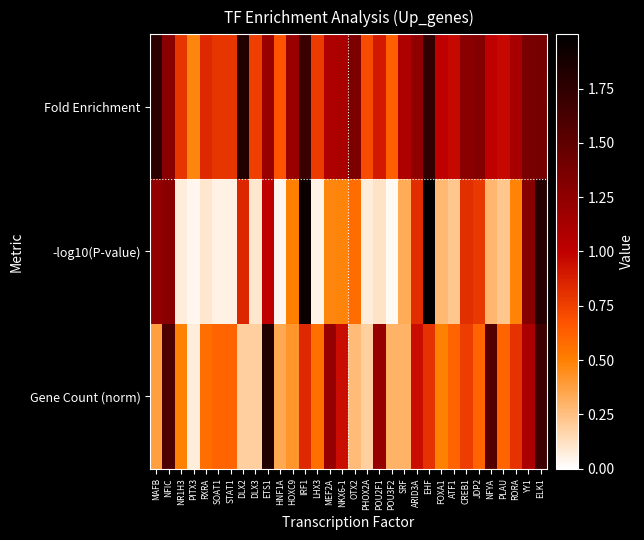

List the series in order of their peak value, lowest first.

Fold Enrichment, Gene Count (norm), -log10(P-value)